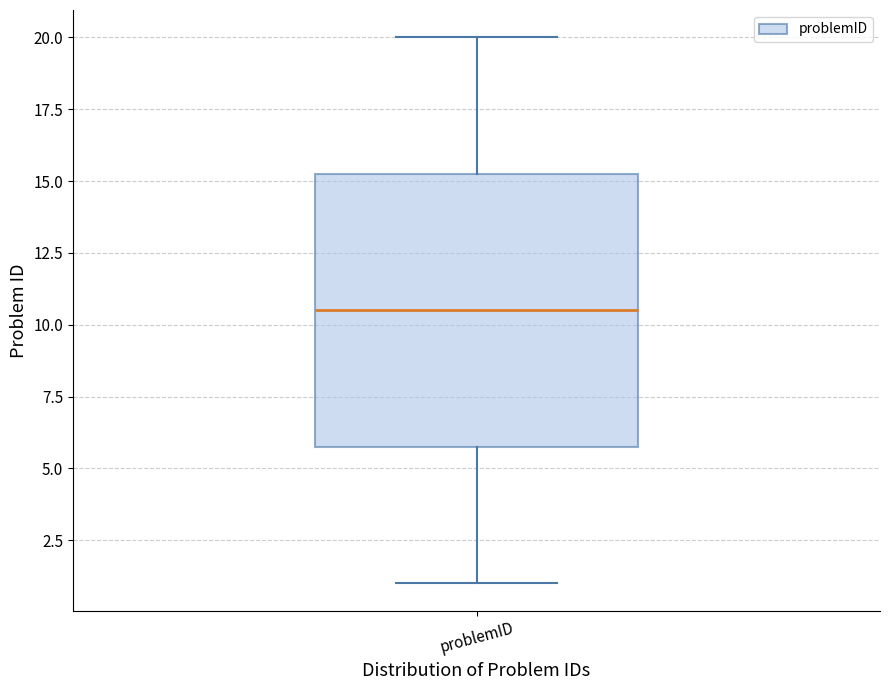

Read this box plot against the y-axis: the position of the median line, the range covered by the box, and the ends of both whiskers. The values are not printed on the chart, so give them approximately, as read against the axis.

median 10.5, box 6.0 to 15.5, whiskers 1.0 to 20.0